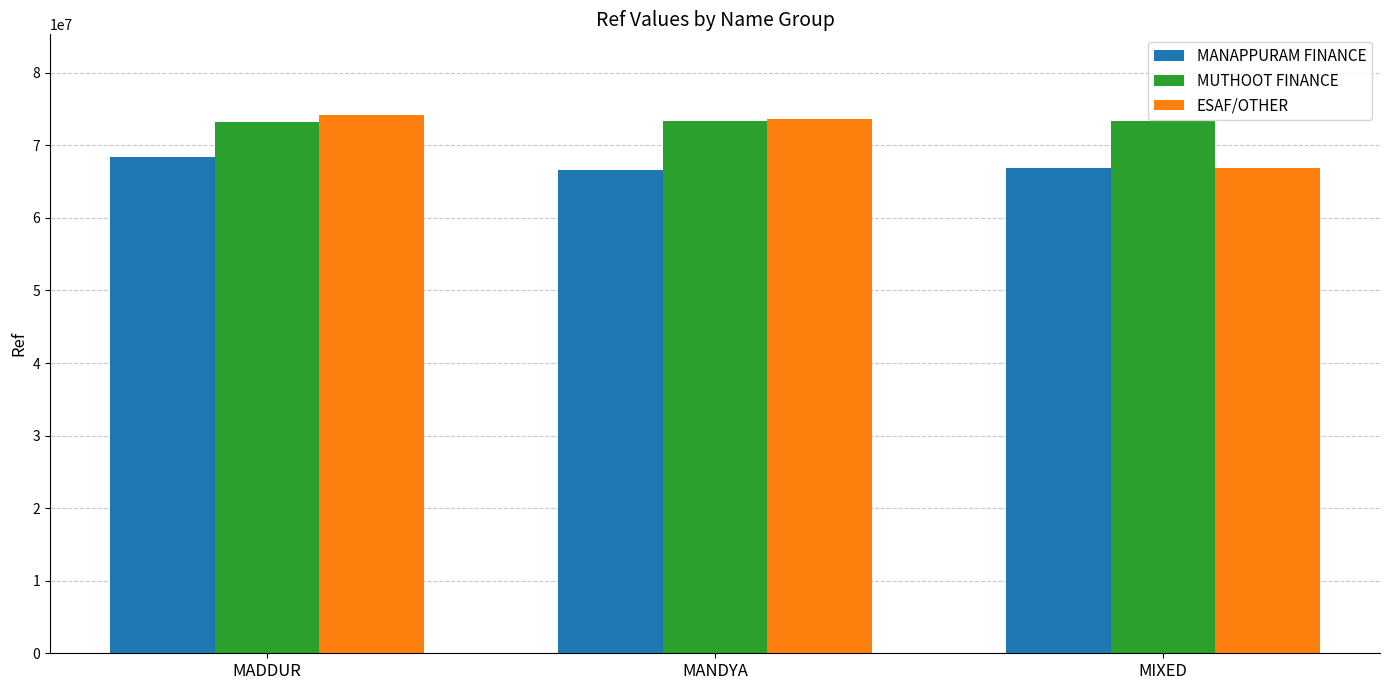

Which series has the largest range (max minus min)?

ESAF/OTHER